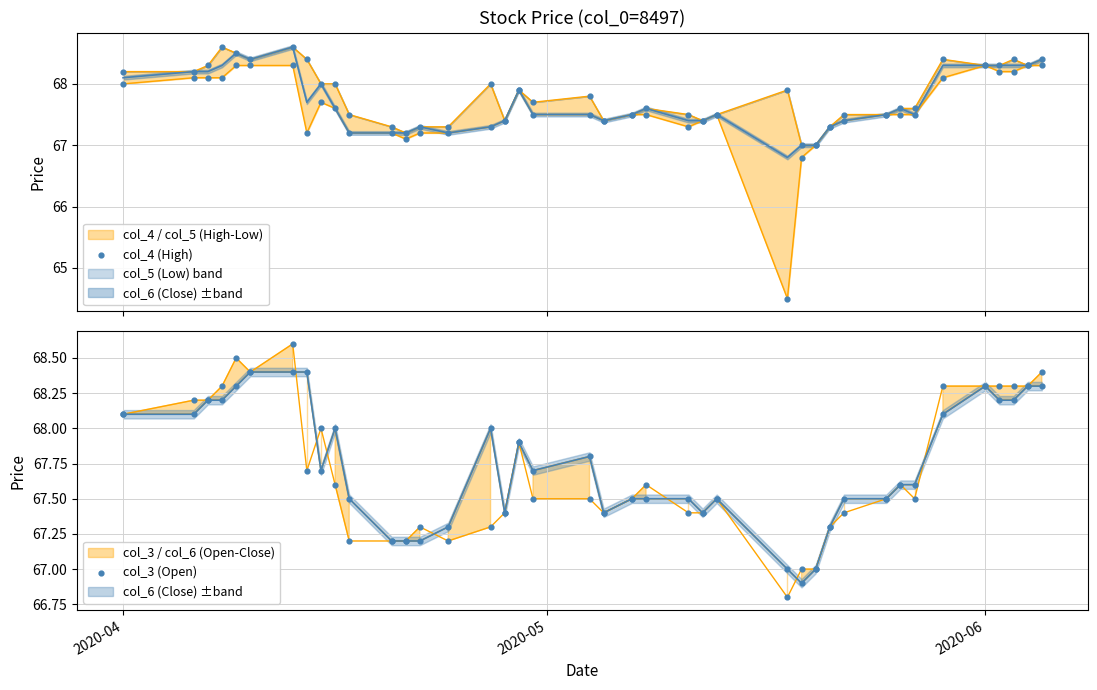

Which series has the largest Y range (max minus min)?

col_4 (High)